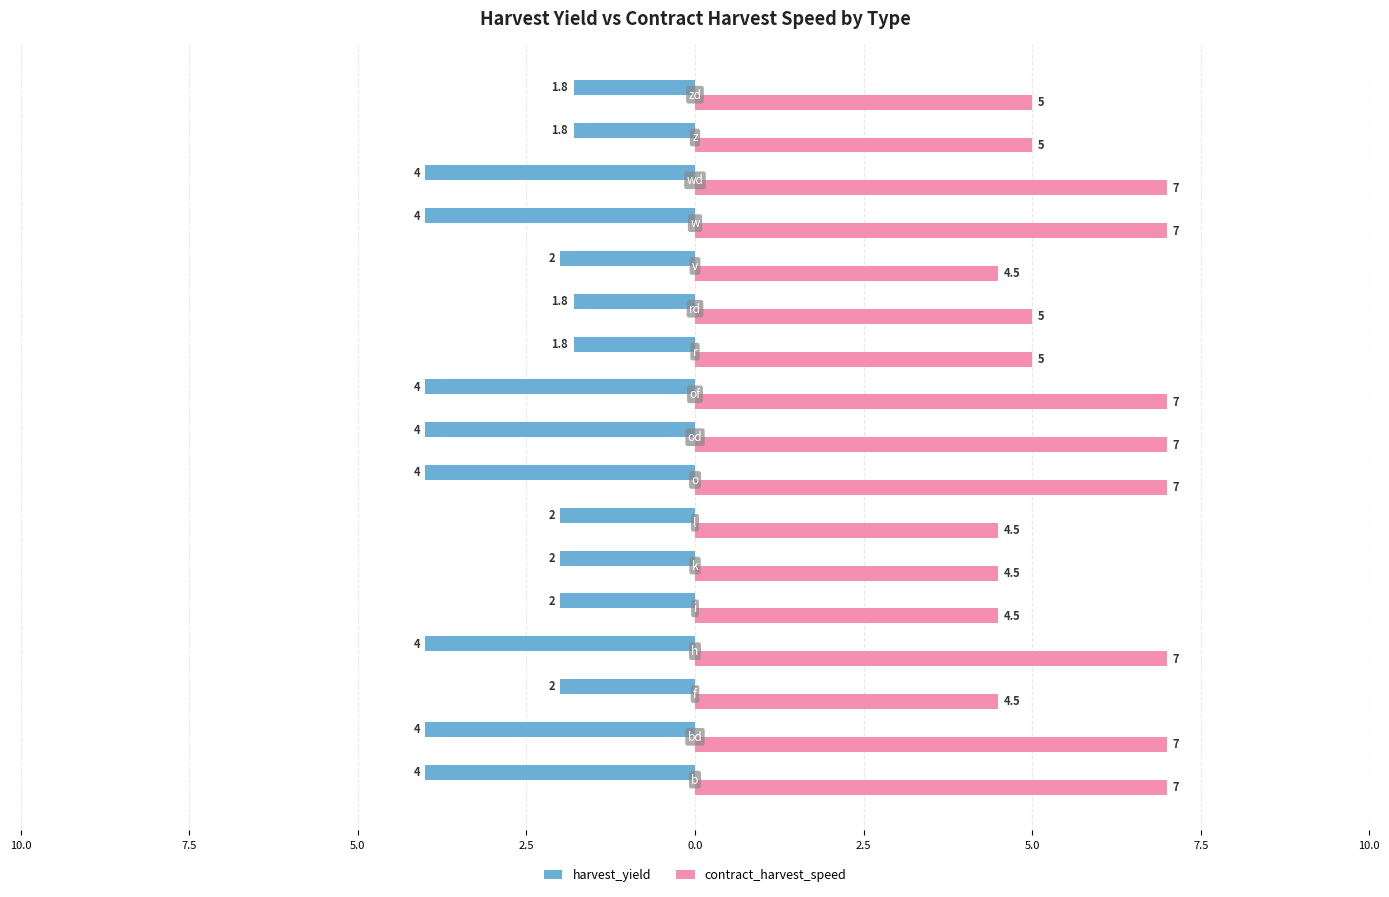

Reading left to right, what are all the values shown in this chart?

harvest_yield: -4.0	-4.0	-2.0	-4.0	-2.0	-2.0	-2.0	-4.0	-4.0	-4.0	-1.8	-1.8	-2.0	-4.0	-4.0	-1.8	-1.8
contract_harvest_speed: 7.0	7.0	4.5	7.0	4.5	4.5	4.5	7.0	7.0	7.0	5.0	5.0	4.5	7.0	7.0	5.0	5.0